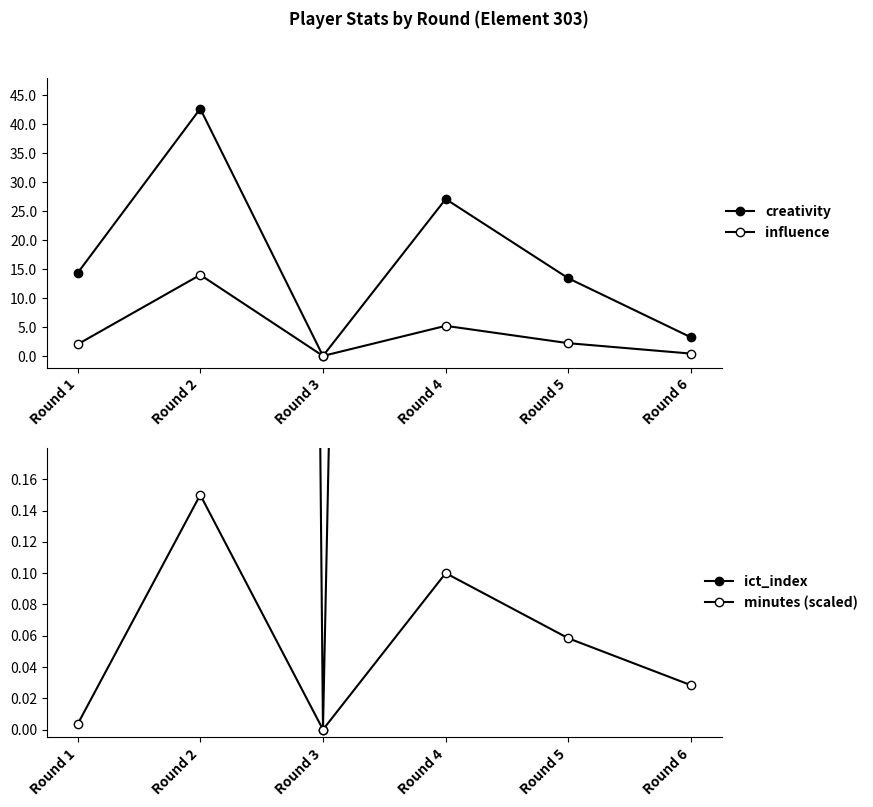

Is it true that creativity equals 25.8 at Round 2?

False